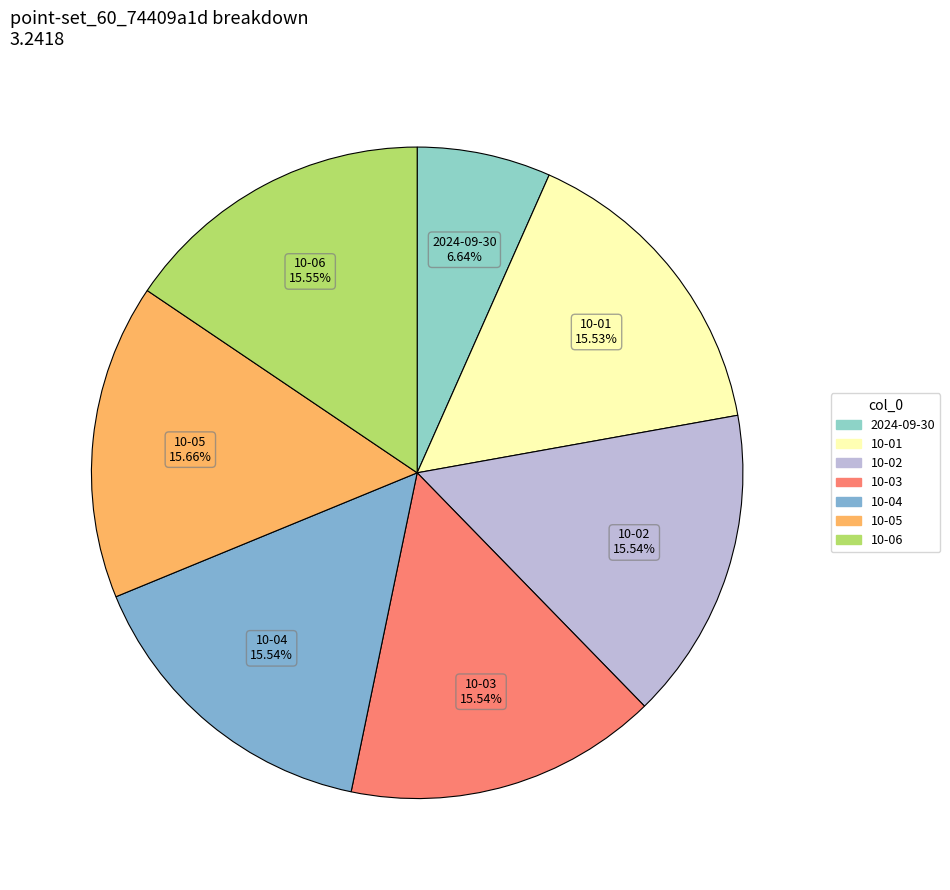

To the nearest percent, what portion does 10-05 represent?

16%